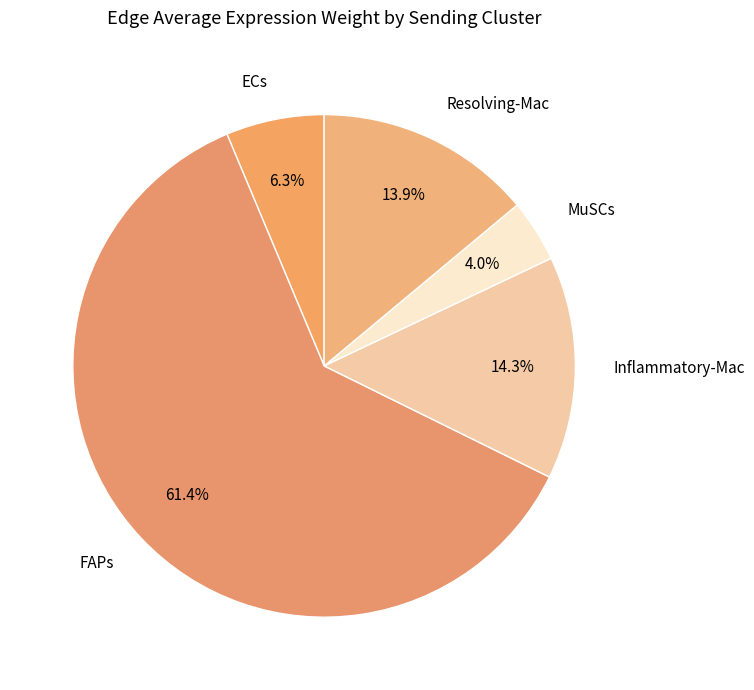

Count the number of slices in the pie.

5